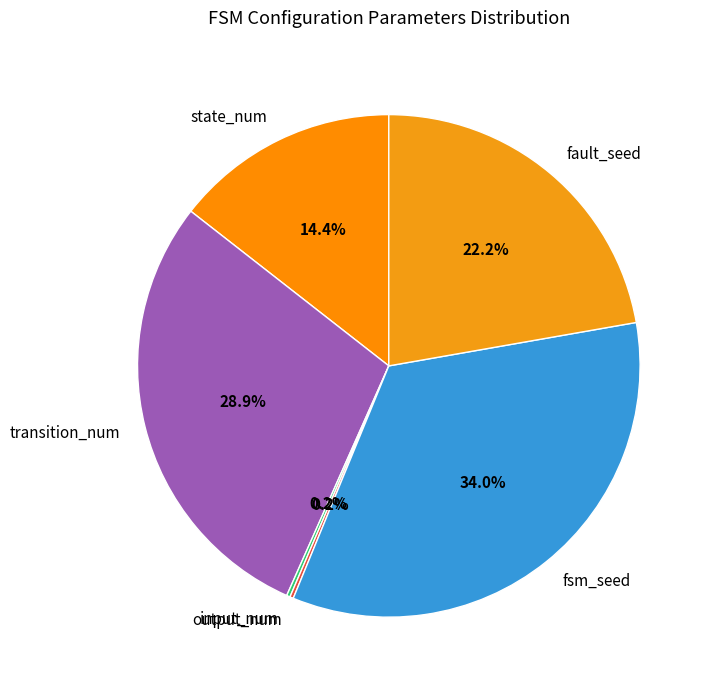

Combined, do transition_num and fault_seed account for over 50%?

Yes